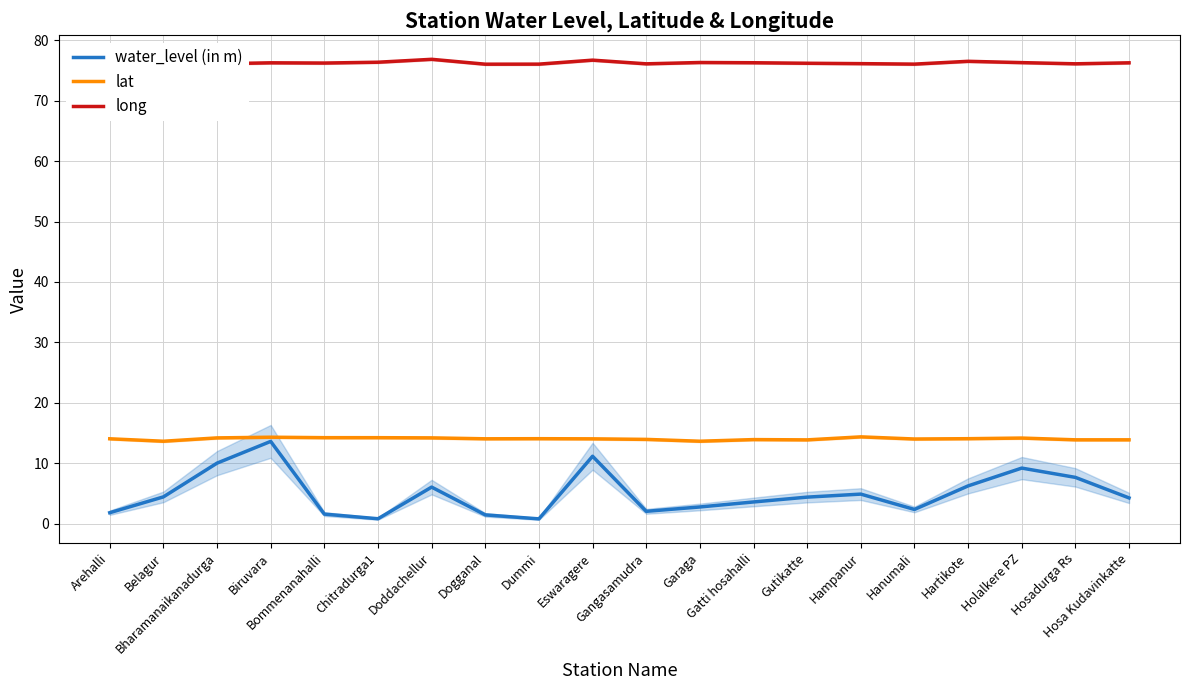

True or false: lat and long cross at least once.

False